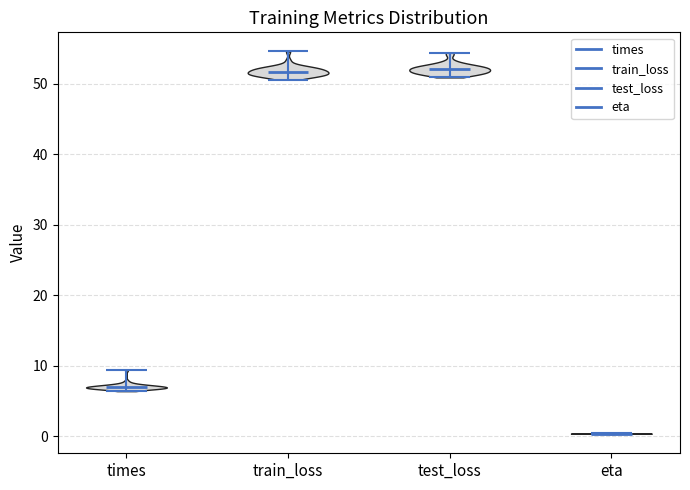

What is the highest point the violin for test_loss reaches on the y-axis? The values are not printed on the chart, so give them approximately, as read against the axis.

54